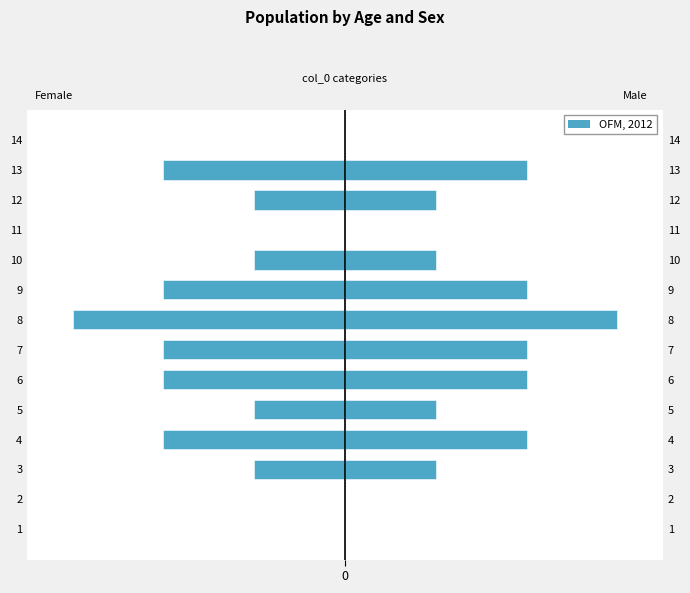

Rank the series by their maximum value, from lowest to highest.

Female, Male